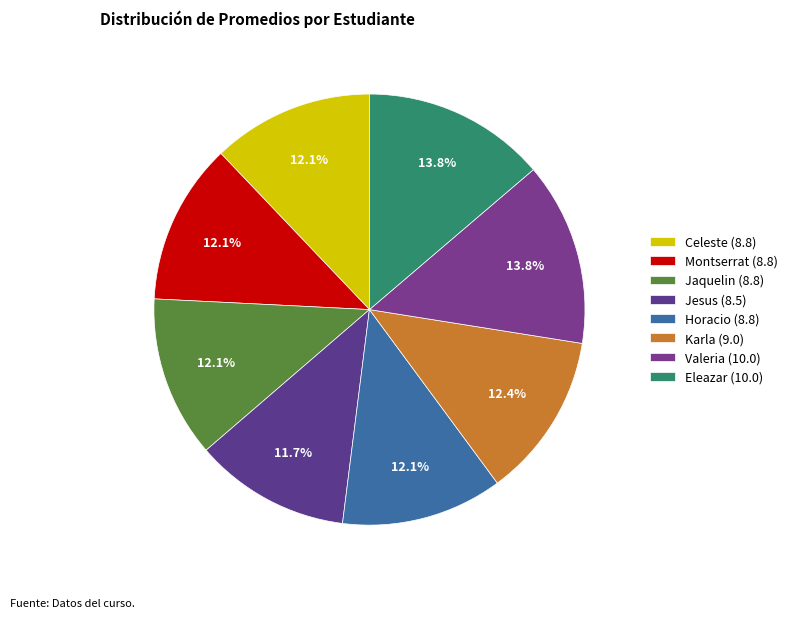

What is the largest slice in the pie chart?

Valeria